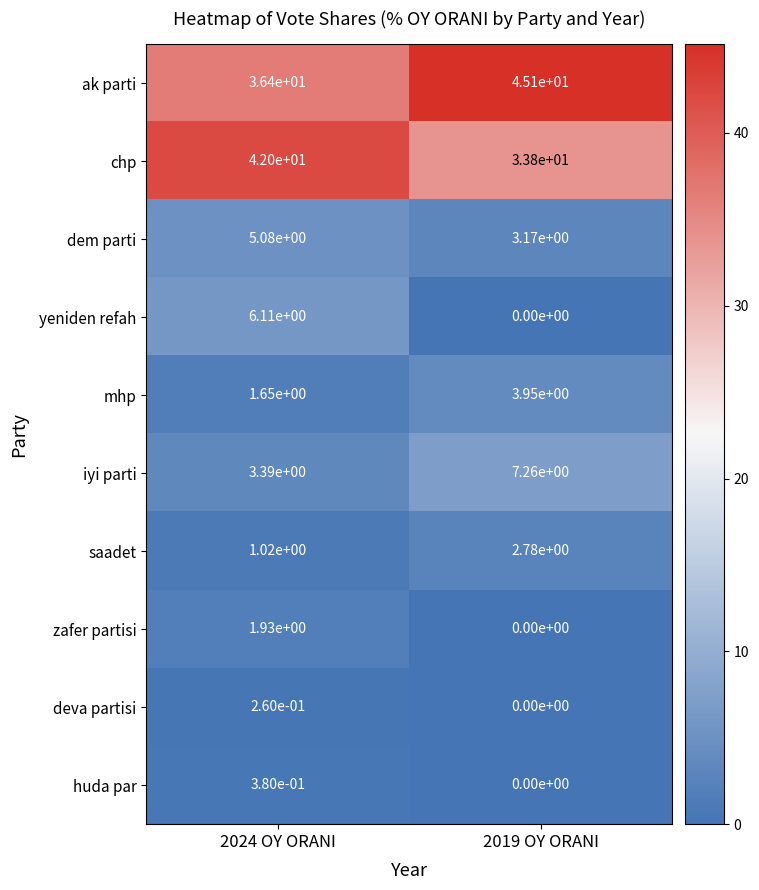

Which series has the largest range (max minus min)?

ak parti